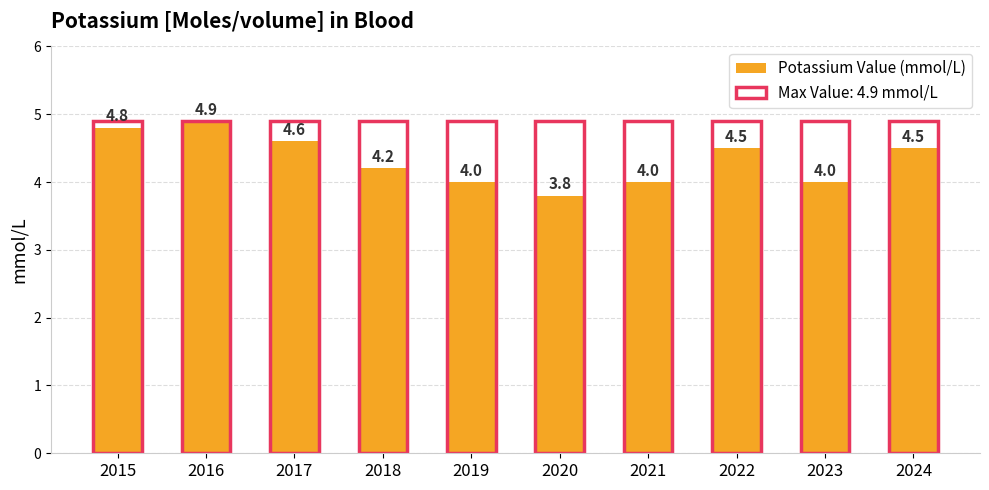

What is the sum of all values?

43.3